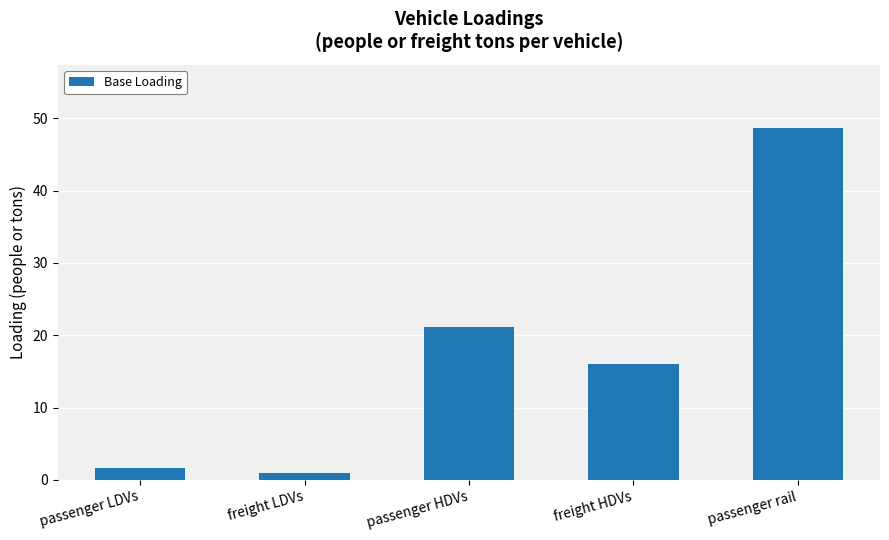

The value at passenger rail is 48.7. True or false?

True